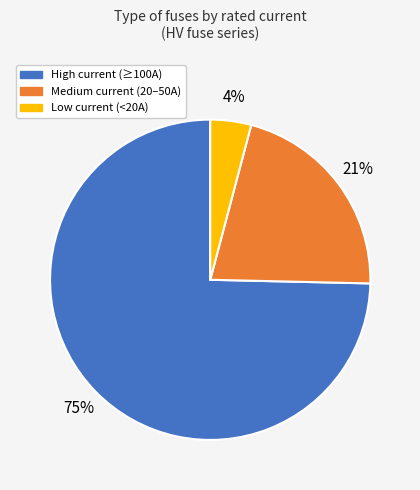

To the nearest percent, what is the average slice percentage?

33%